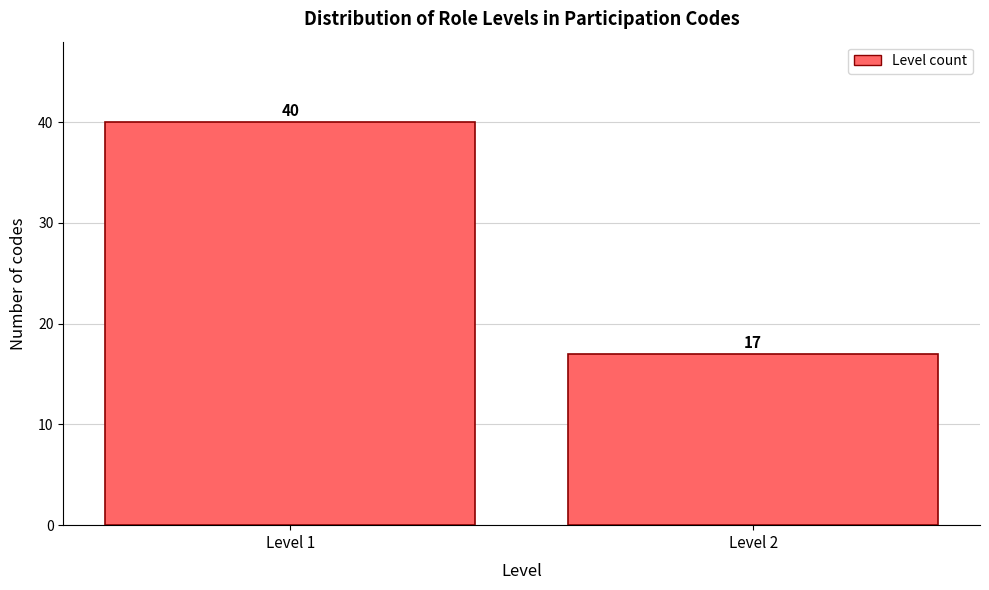

Reading right to left, list all the values displayed in this chart.

Level 2=17	Level 1=40